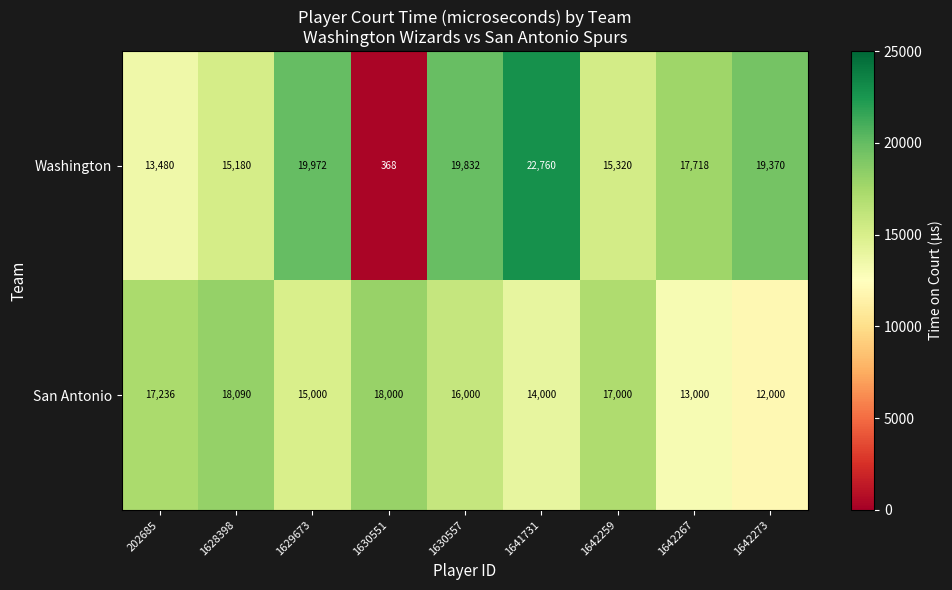

True or false: San Antonio has a value of 11335 at 1642259.

False